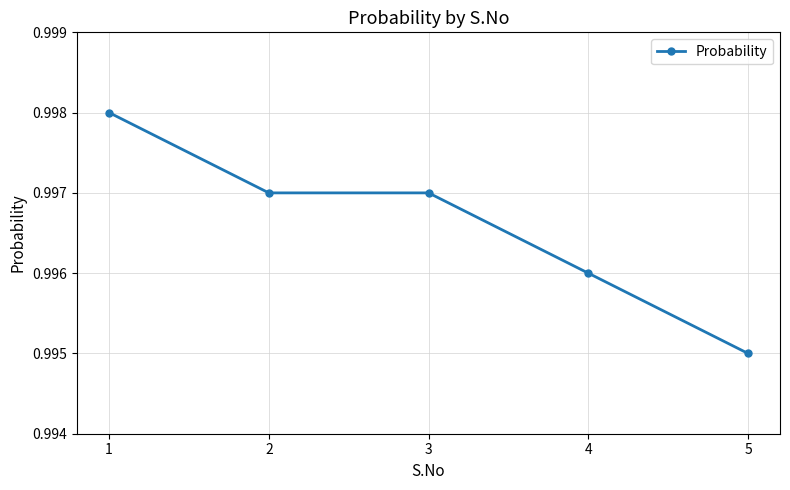

Count the number of categories in the chart.

5